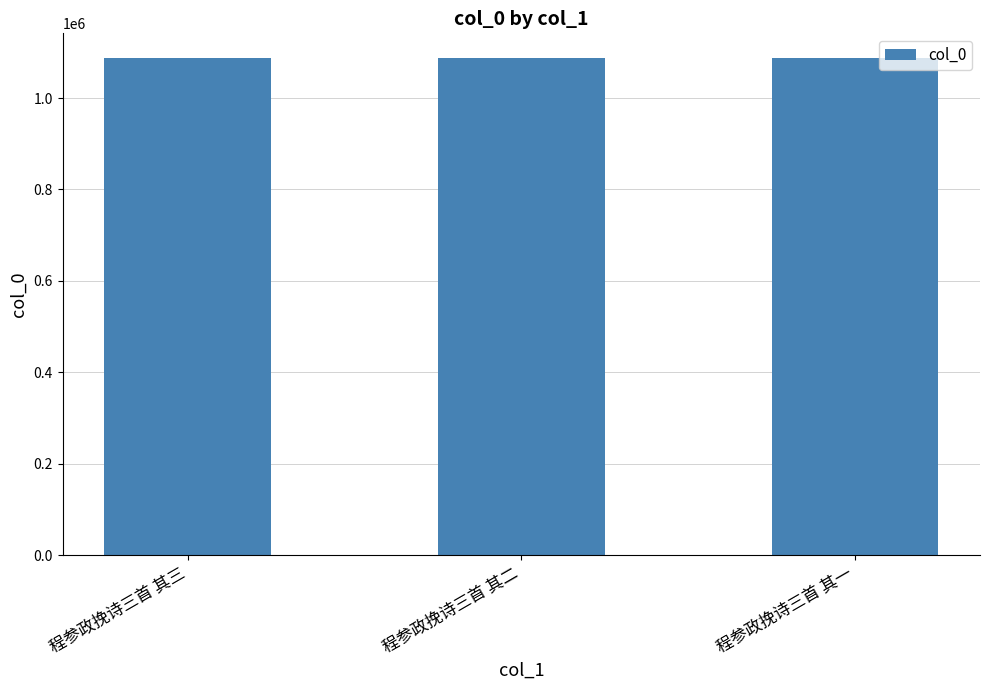

What value does the data have at 程参政挽诗三首 其一?

1087145